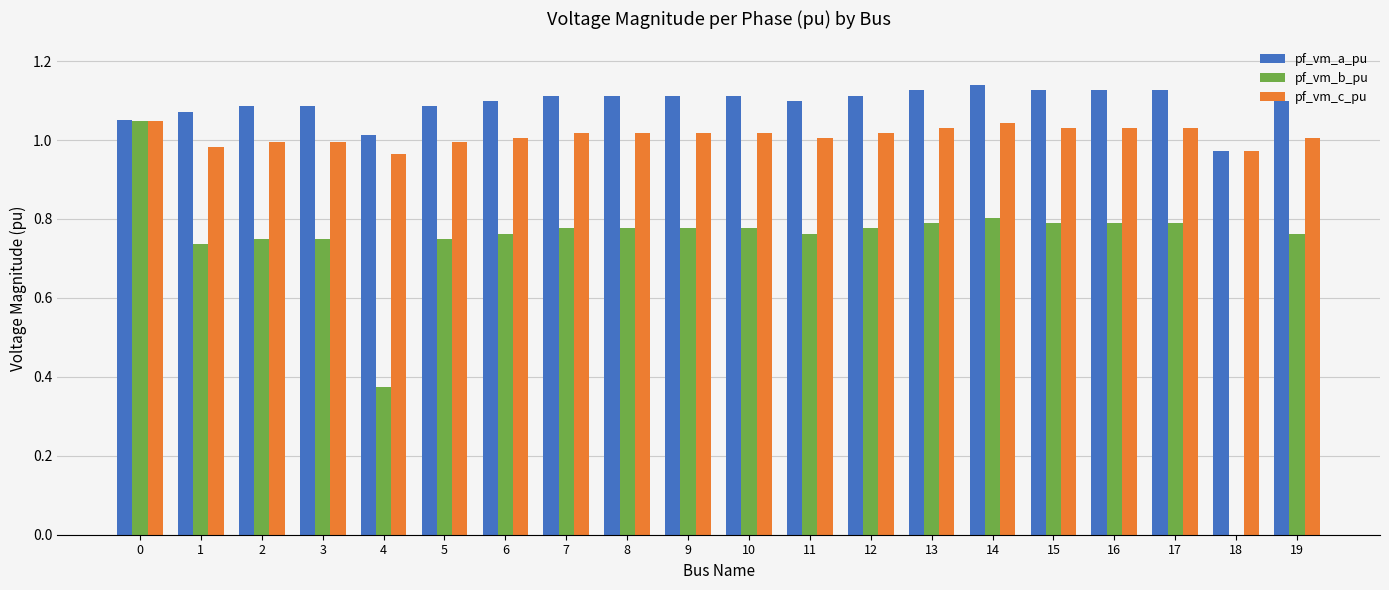

Are the bars grouped side by side (vs. stacked)?

Yes